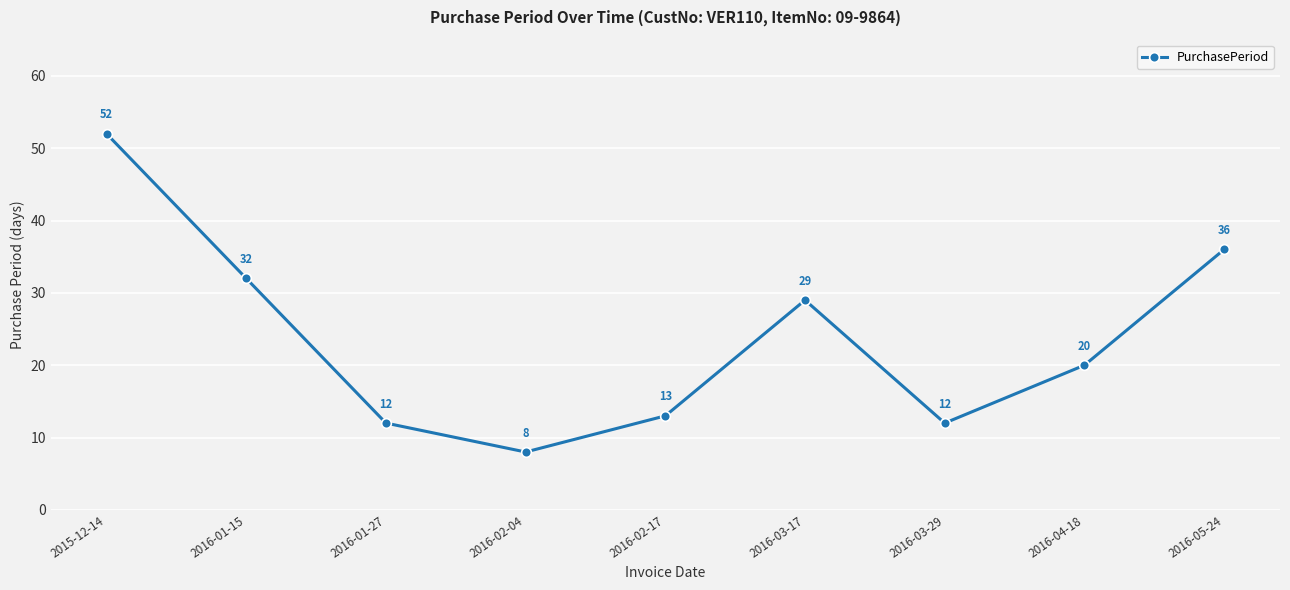

At which category does the chart reach its minimum across all series?

2016-02-04